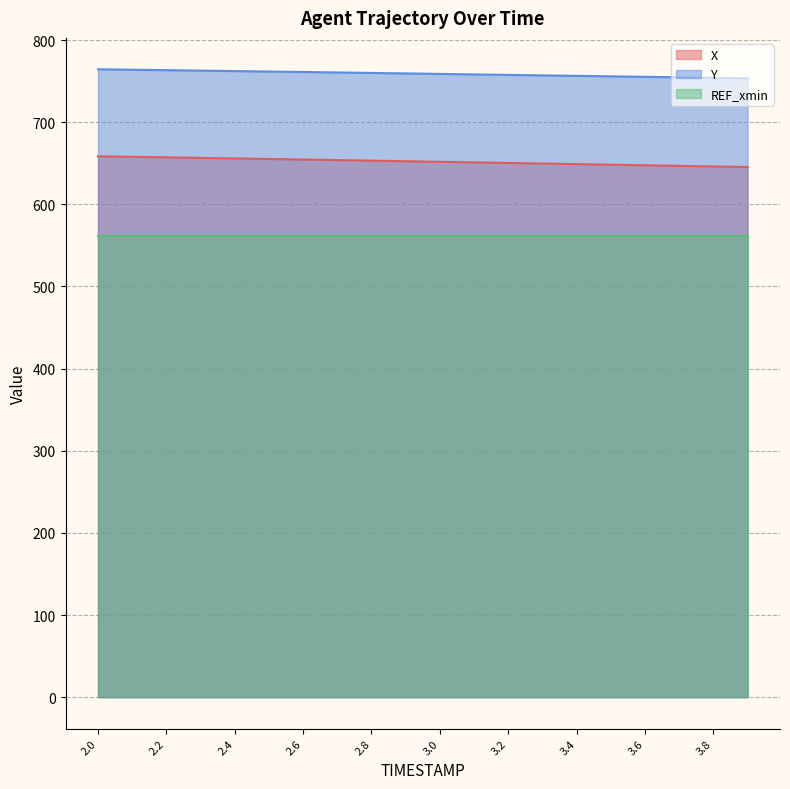

The value of Y at 3.7 is 188.7. True or false?

False